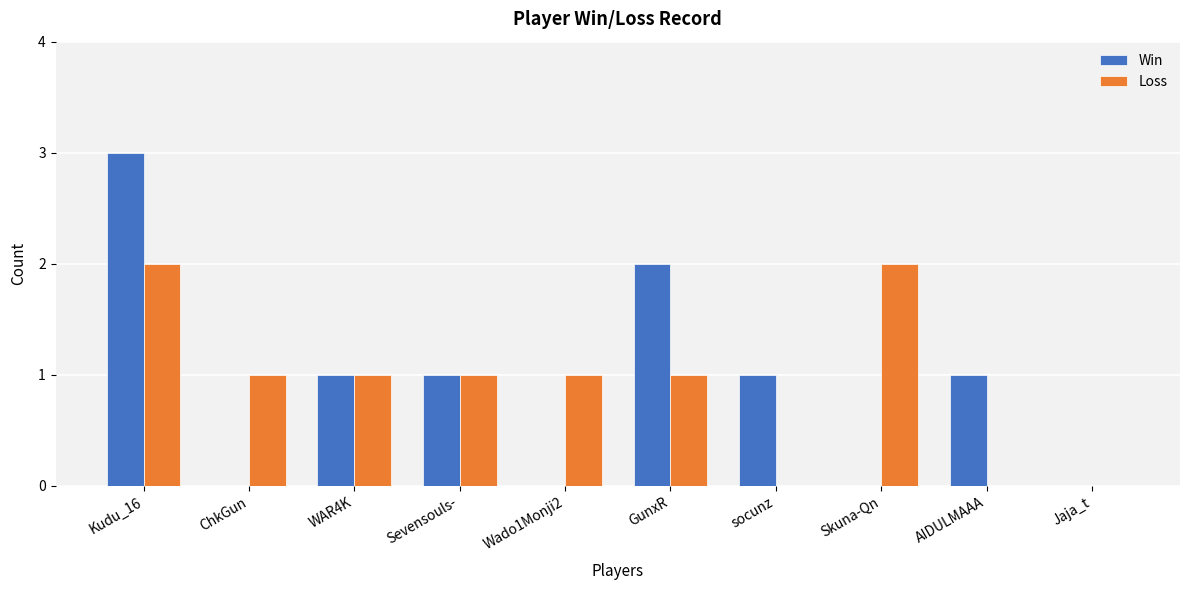

What is the greatest value displayed?

3